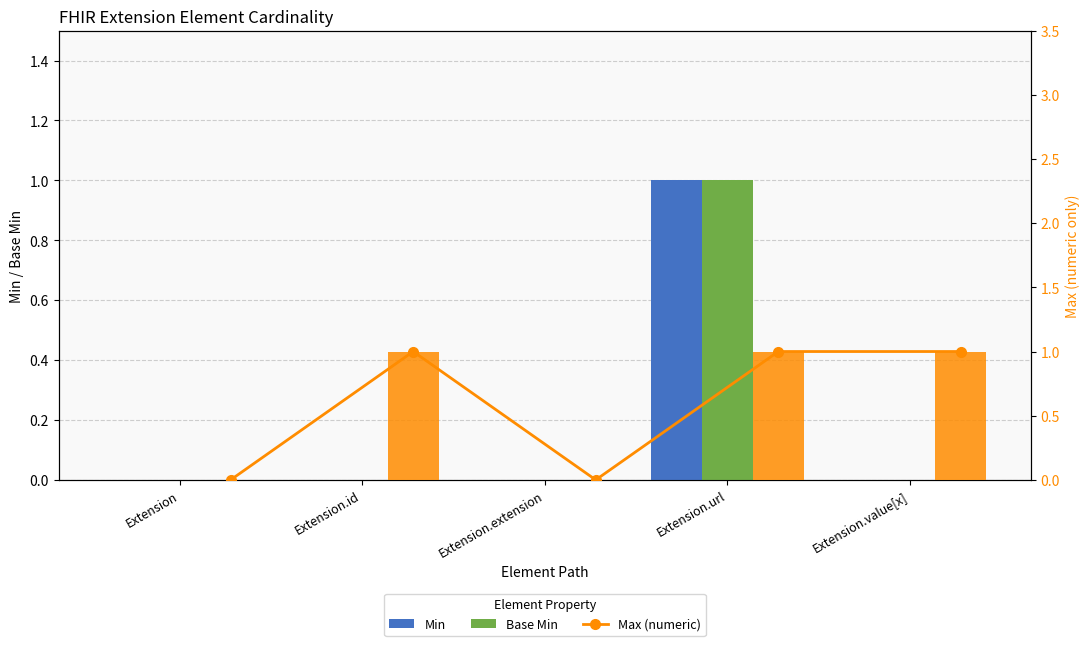

True or false: Base Min has a value of 1 at Extension.url.

True